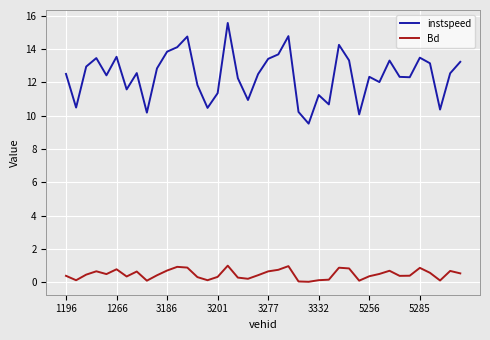

List the series in order of their peak value, lowest first.

Bd, instspeed